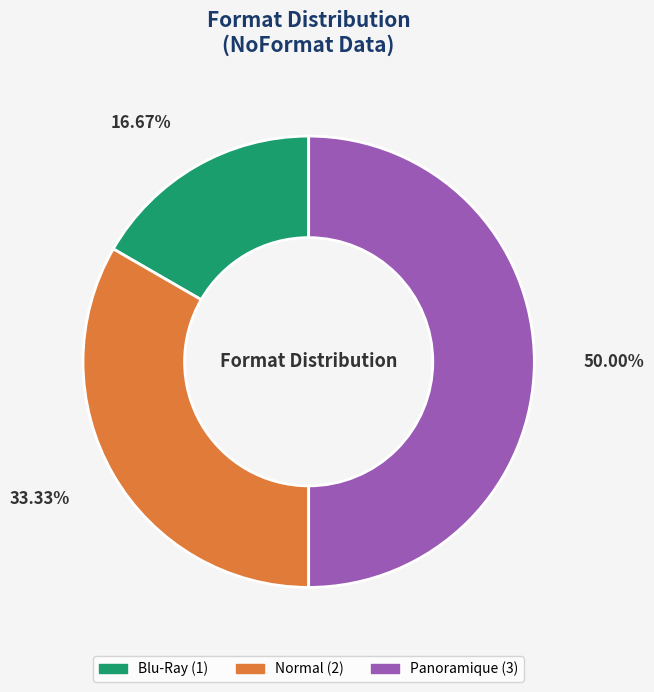

To the nearest percent, what is the difference between the Normal and Panoramique slice percentages?

17%